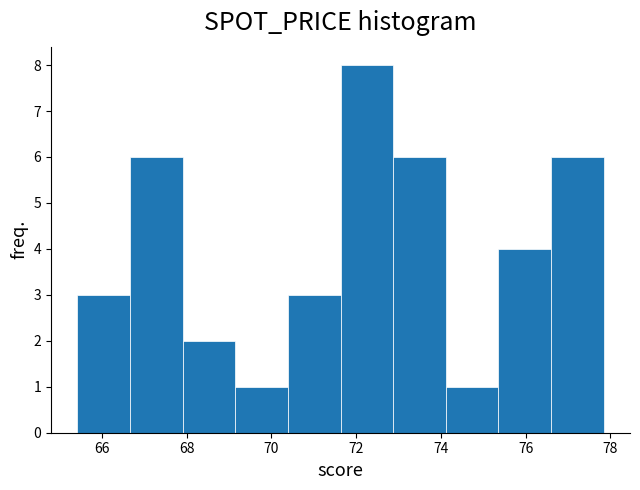

Reading left to right, list every bar in this chart as the range it spans on the x-axis followed by its height. Neither the bar edges nor the heights are printed on the chart, so give them approximately, as read against the axes.

65.4 to 66.6: 3
66.6 to 68.0: 6
68.0 to 69.2: 2
69.2 to 70.4: 1
70.4 to 71.6: 3
71.6 to 72.8: 8
72.8 to 74.2: 6
74.2 to 75.4: 1
75.4 to 76.6: 4
76.6 to 77.8: 6